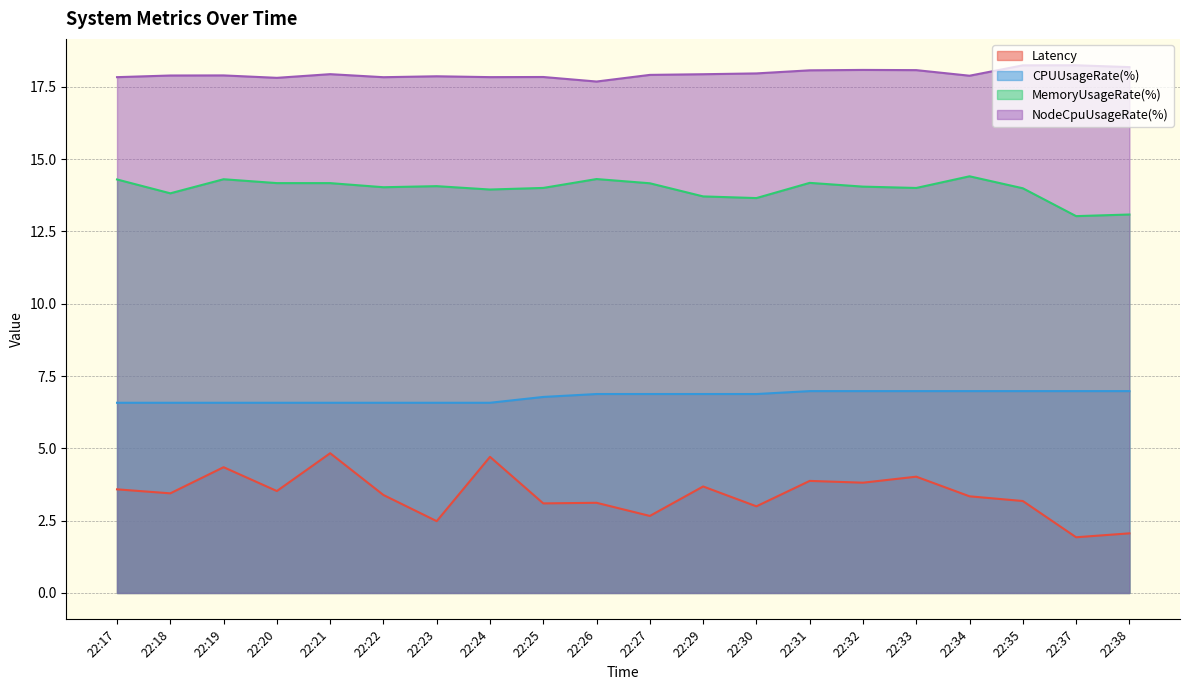

What is the difference between the MemoryUsageRate(%) values at 22:20 and 22:34?

0.2